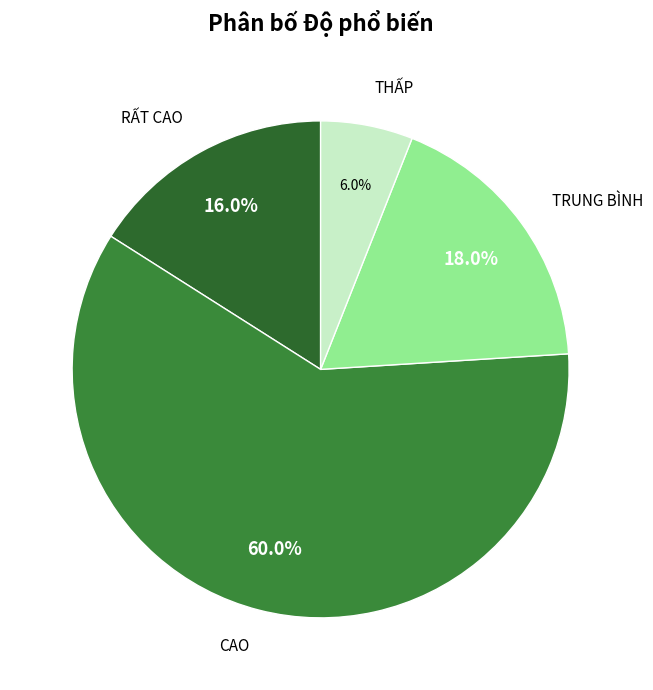

Between RẤT CAO and THẤP, which is larger?

RẤT CAO